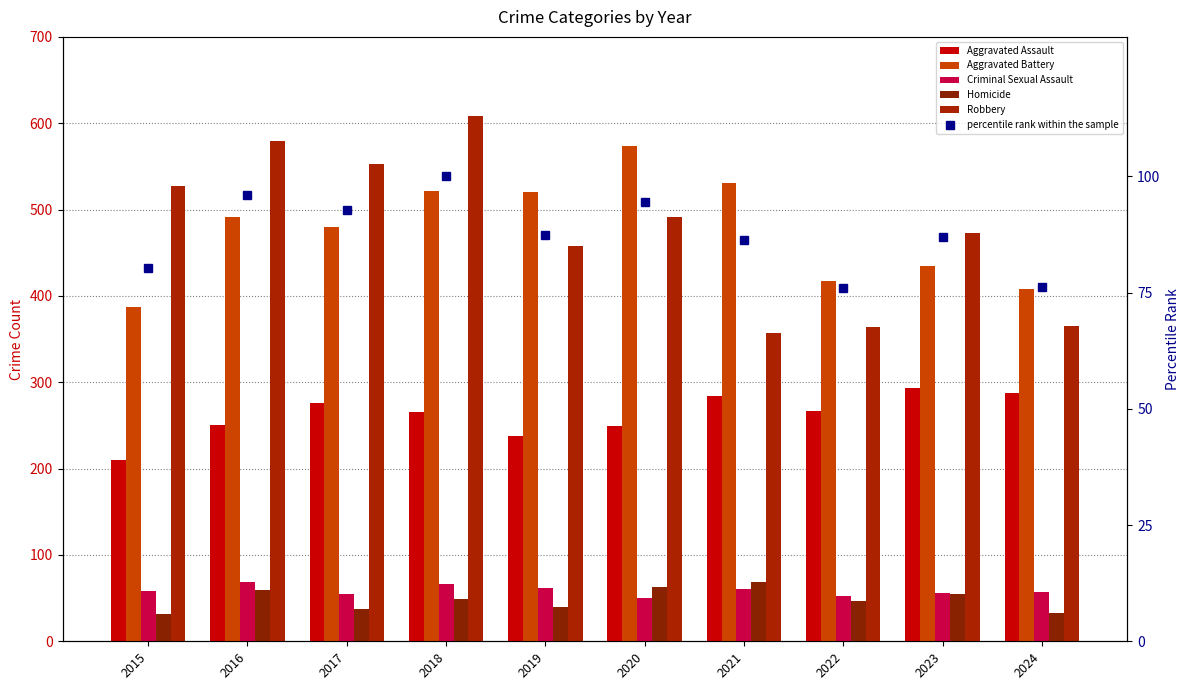

Where is Homicide nearest to the value 50?

2018